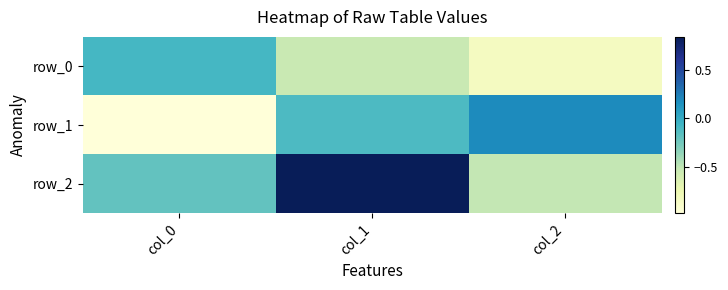

True or false: row_0 has a value of -0.2 at col_0.

False